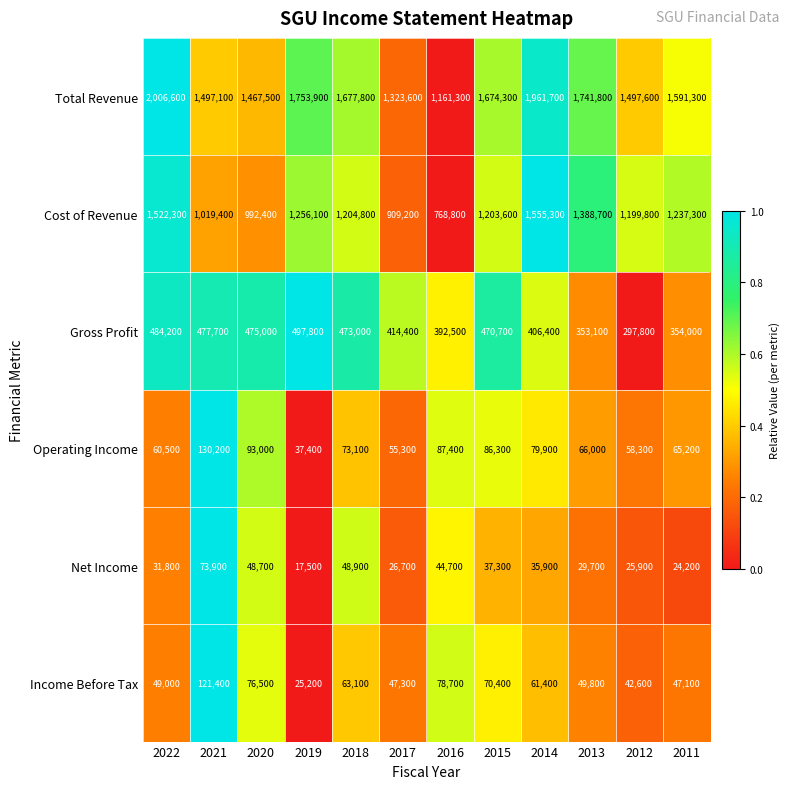

What is the difference between the maximum and minimum values in the Operating Income series?

92800